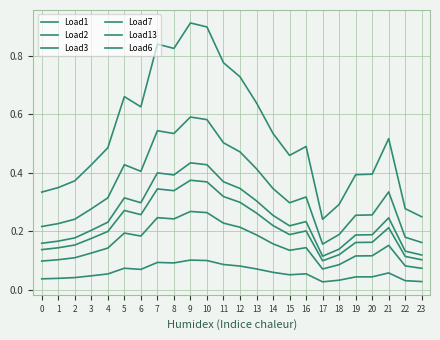

At how many categories does at least one series exceed 0?

24